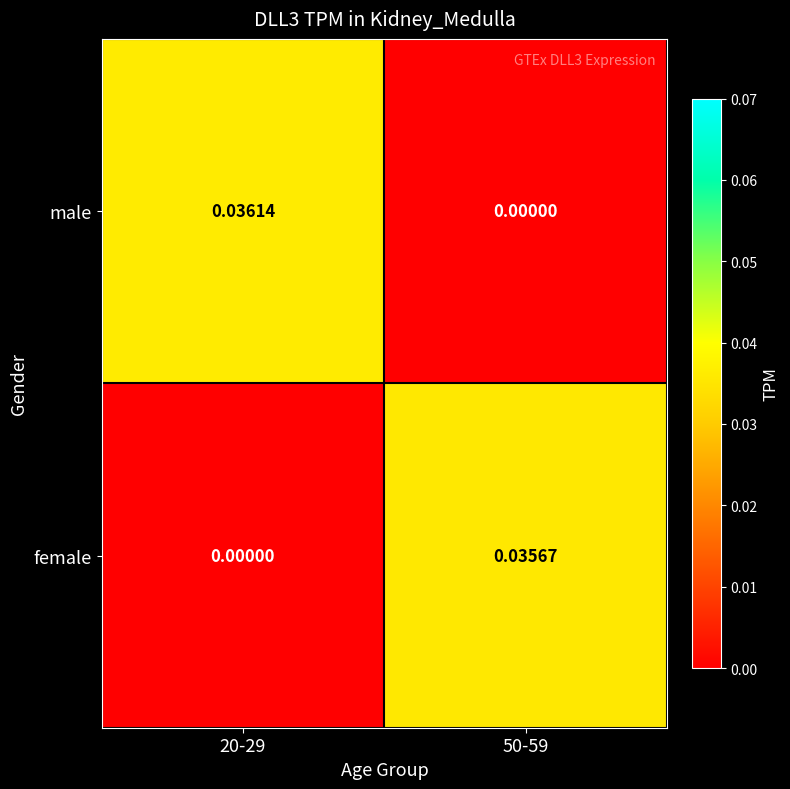

Is the value of male at 20-29 greater than the value of female at 20-29?

Yes